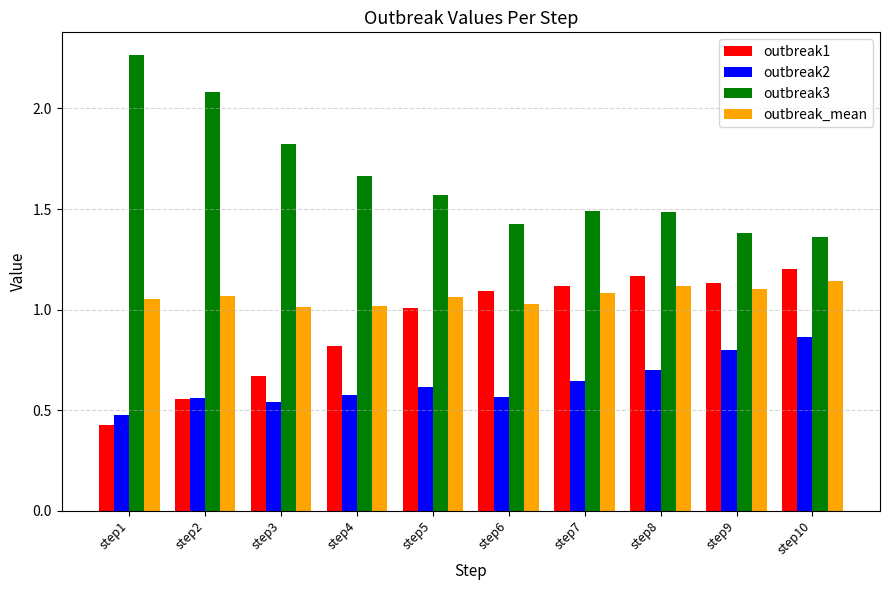

The value of outbreak2 at step9 is 0.8. True or false?

True